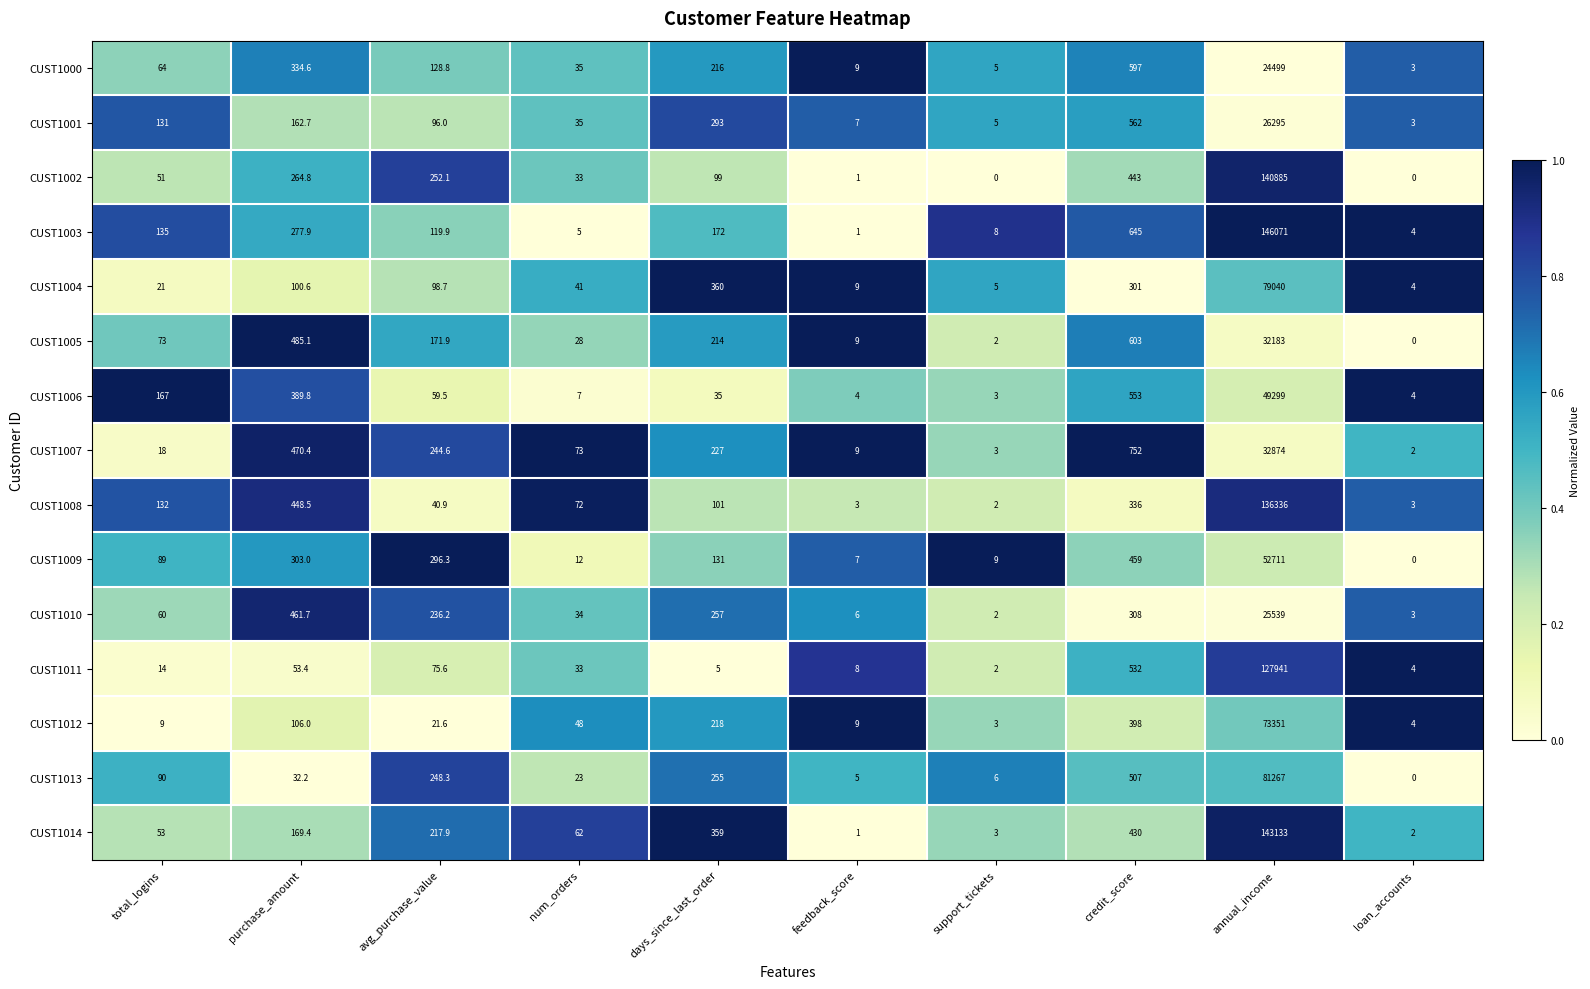

Rank the series at credit_score from lowest to highest value.

CUST1004, CUST1010, CUST1008, CUST1012, CUST1014, CUST1002, CUST1009, CUST1013, CUST1011, CUST1006, CUST1001, CUST1000, CUST1005, CUST1003, CUST1007